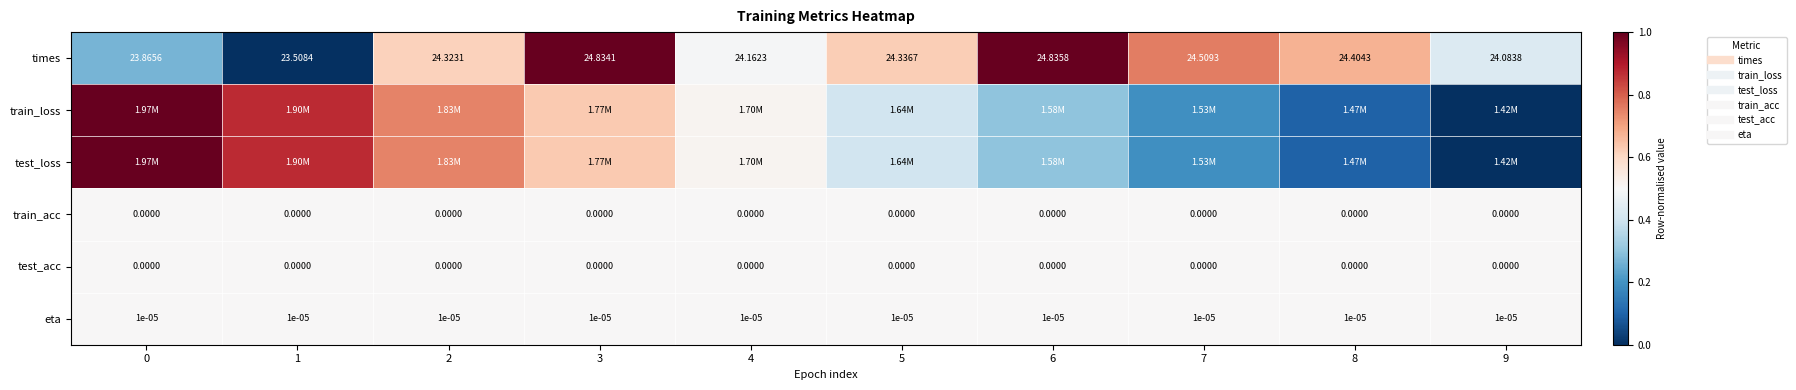

List the series in order of their peak value, highest first.

row_0, row_1, row_2, row_3, row_4, row_5